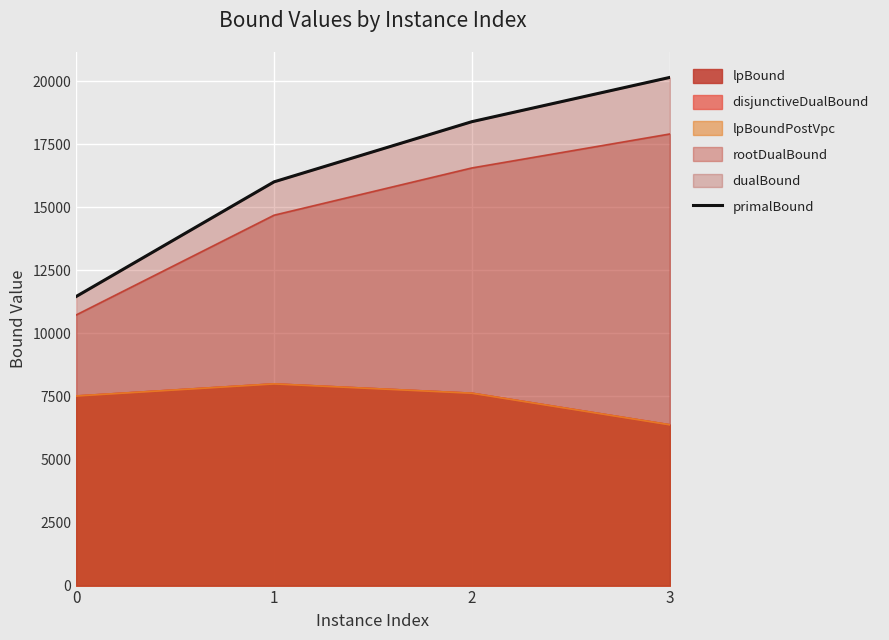

Does the chart display data point markers on the line(s)?

No